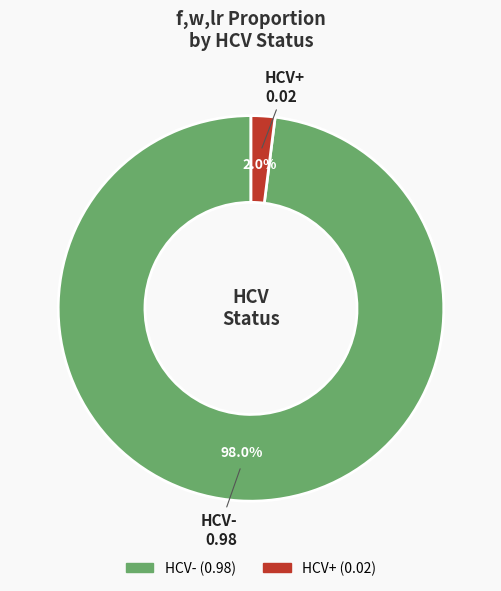

Rank the categories by value from lowest to highest.

HCV+, HCV-